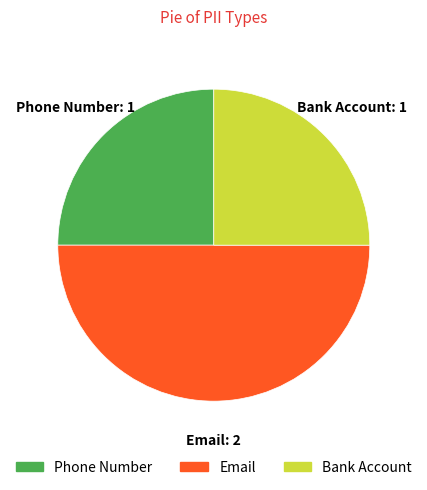

Which slice is the largest?

Email